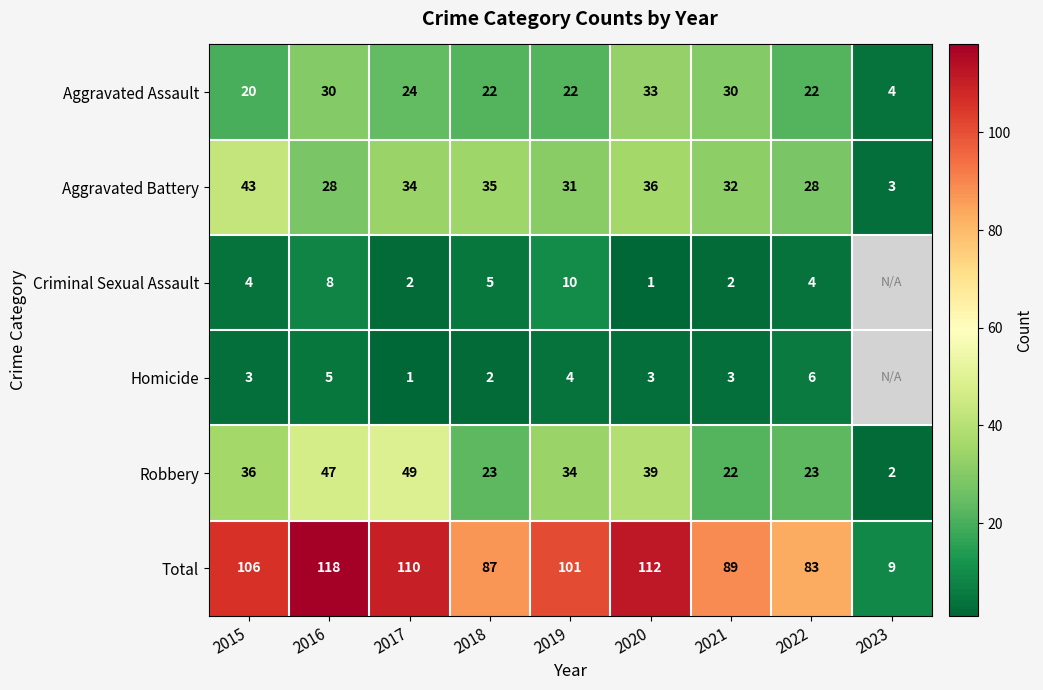

What is the maximum value for Aggravated Assault?

33